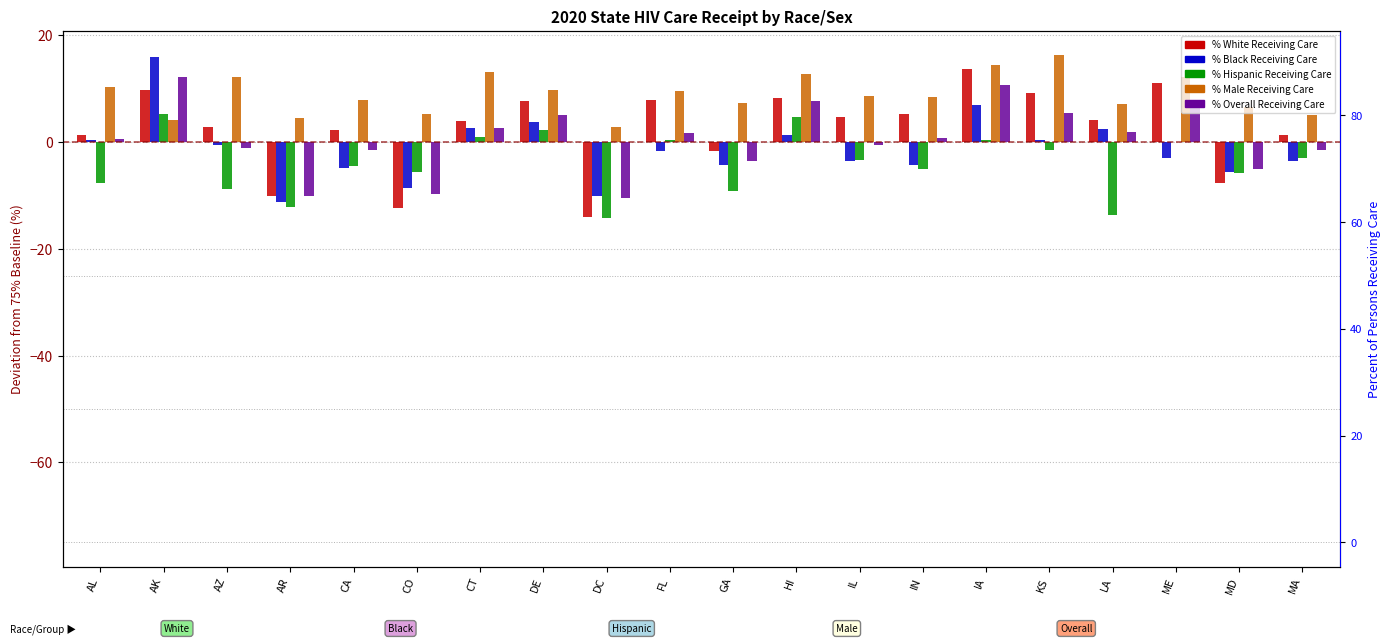

What is the minimum value for % Male Receiving Care?

2.9